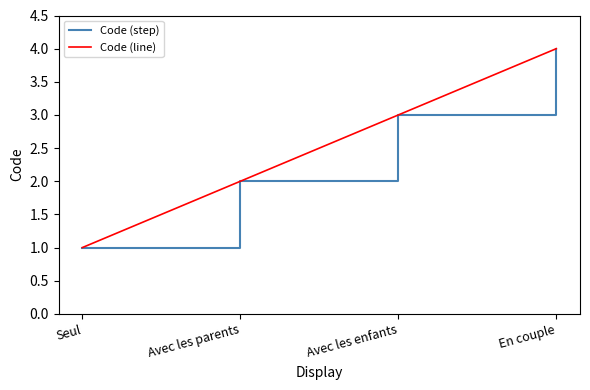

Which series has the largest total across all categories?

Code (step)